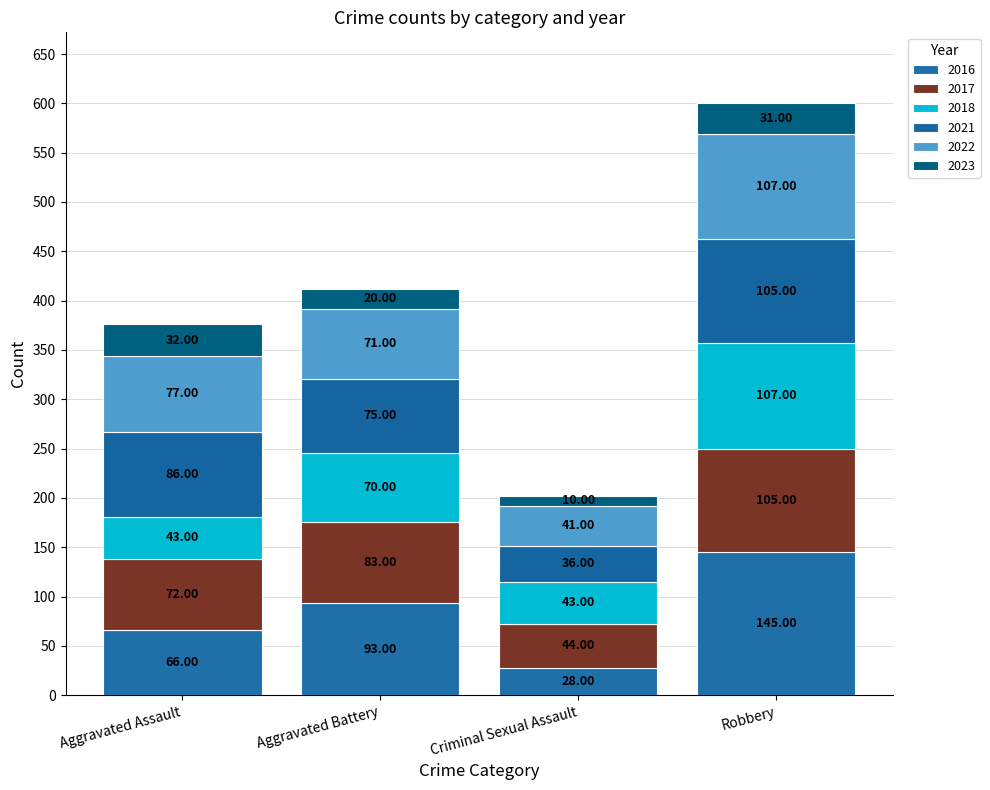

List the series in order of their peak value, lowest first.

2023, 2017, 2021, 2018, 2022, 2016